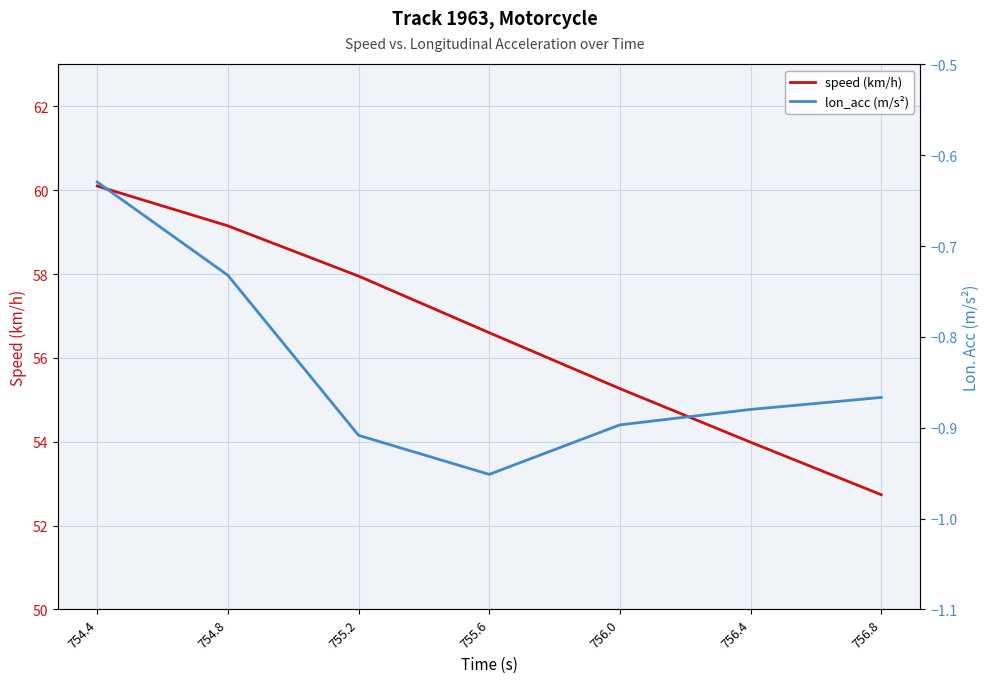

What is the total value across all series at 755.6?

55.7